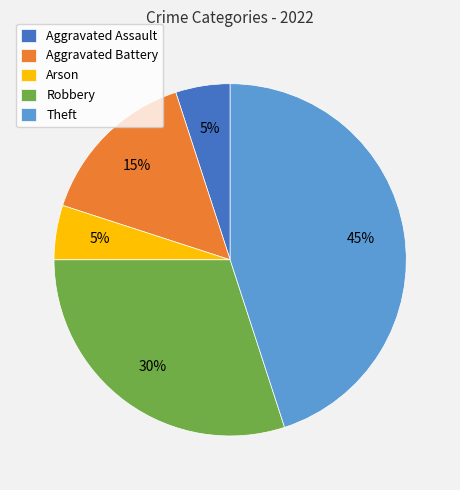

Combined, do Theft and Aggravated Battery account for over 50%?

Yes